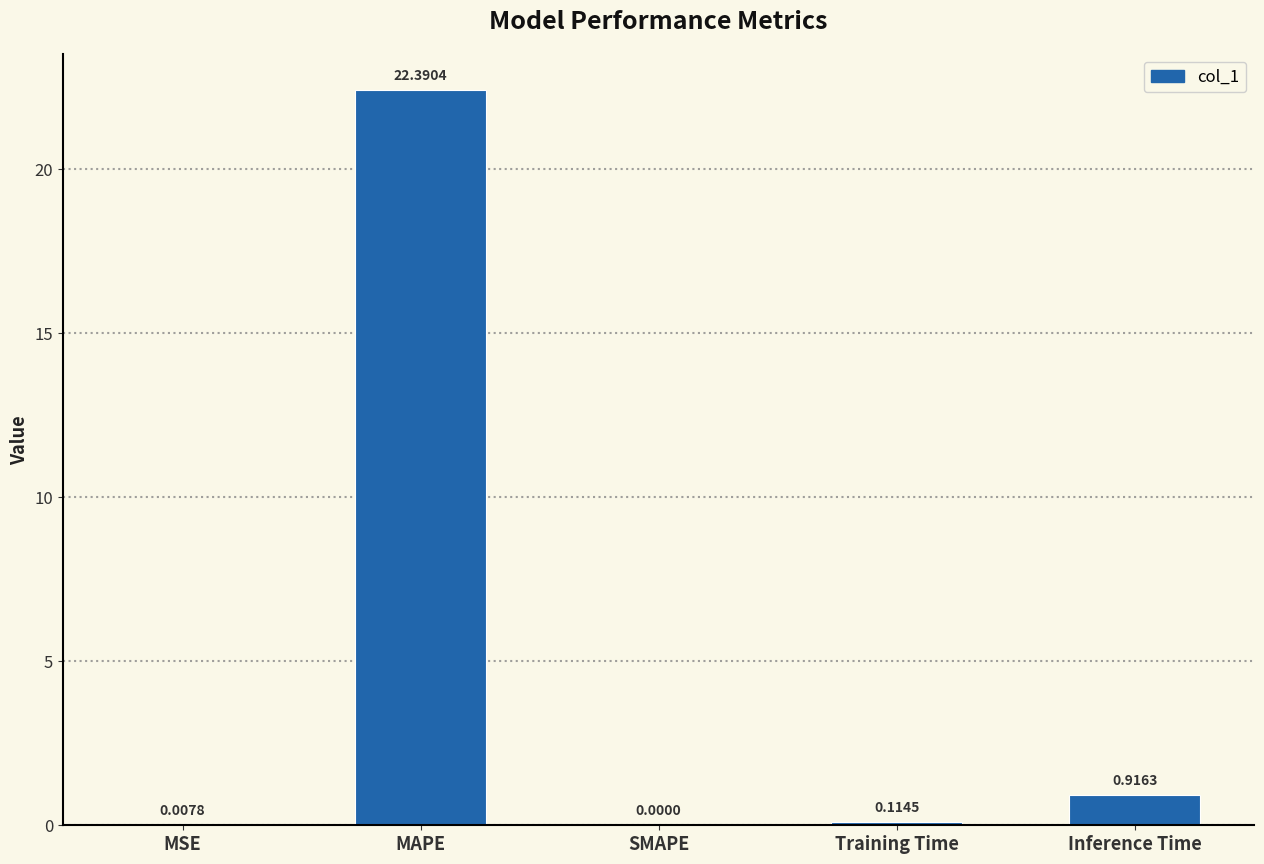

Between MSE and SMAPE, which is larger?

MSE